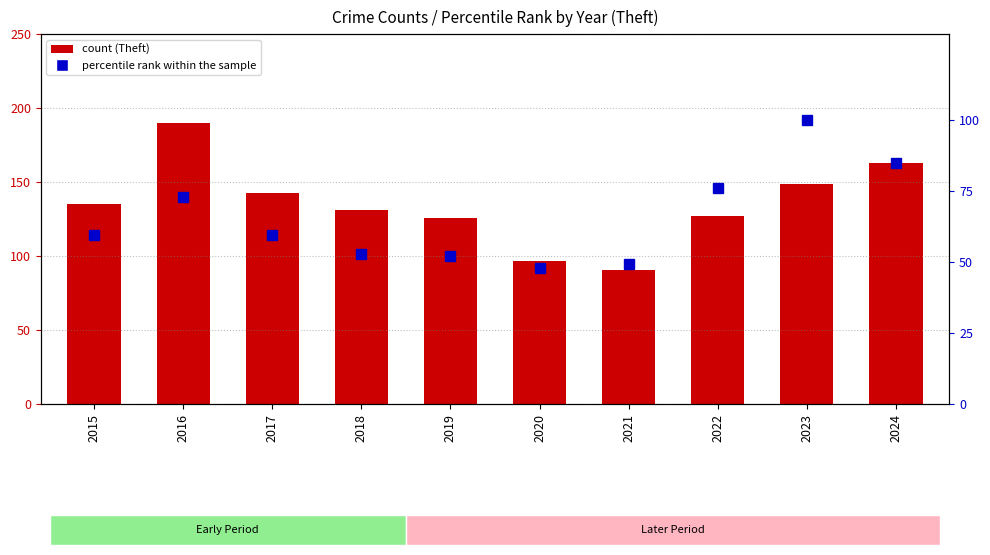

Rank the series at 2023 from lowest to highest value.

percentile rank within the sample, count (Theft)